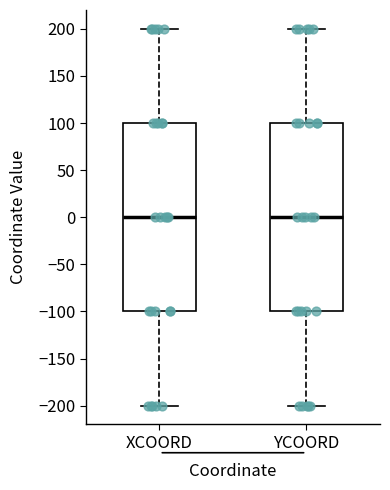

Where is the upper edge of the box for YCOORD on the y-axis? The values are not printed on the chart, so give them approximately, as read against the axis.

100